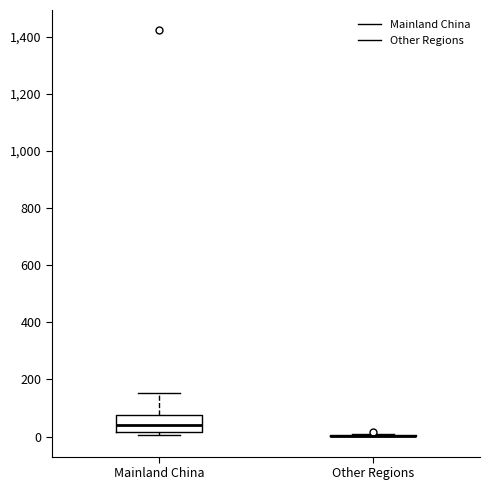

Reading left to right, transcribe this box plot: for each box, give where its median line is, the range the box spans, and where its two whiskers end, as read against the y-axis. The values are not printed on the chart, so give them approximately, as read against the axis.

Mainland China: median 40, box 20 to 80, whiskers 0 to 160
Other Regions: box collapsed to a line at 0, whiskers 0 to 0